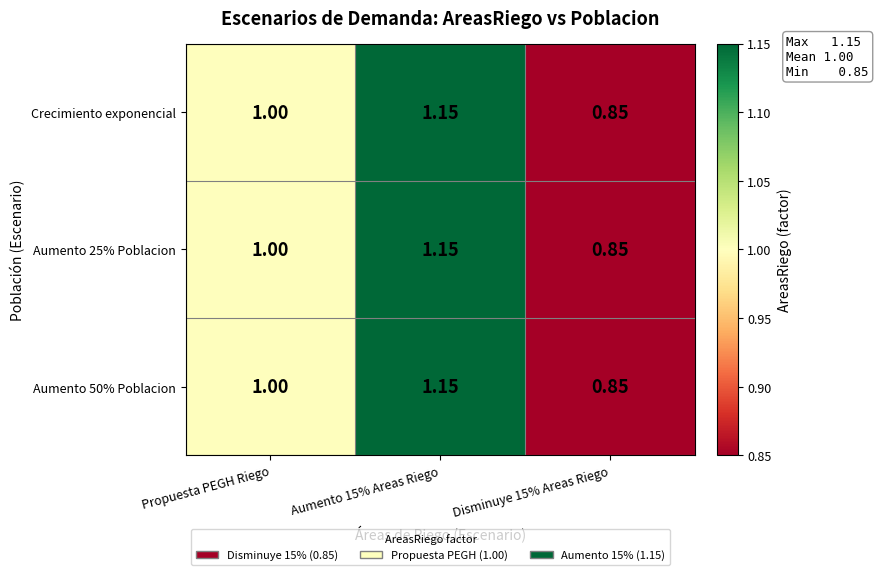

Is the value of Aumento 50% Poblacion at Propuesta PEGH Riego greater than the value of Crecimiento exponencial at Aumento 15% Areas Riego?

No